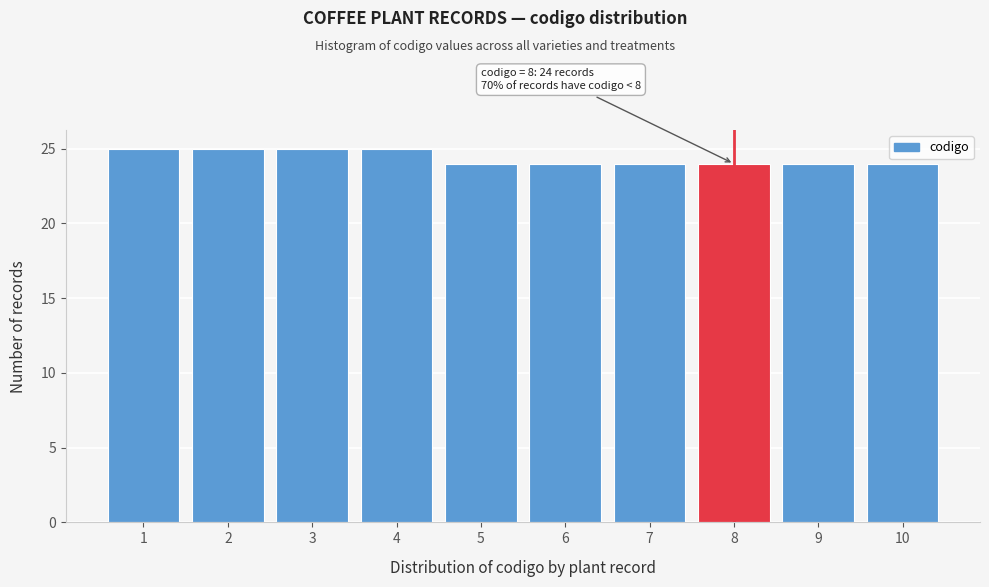

Reading left to right, transcribe all the data shown in this chart.

25	25	25	25	24	24	24	24	24	24